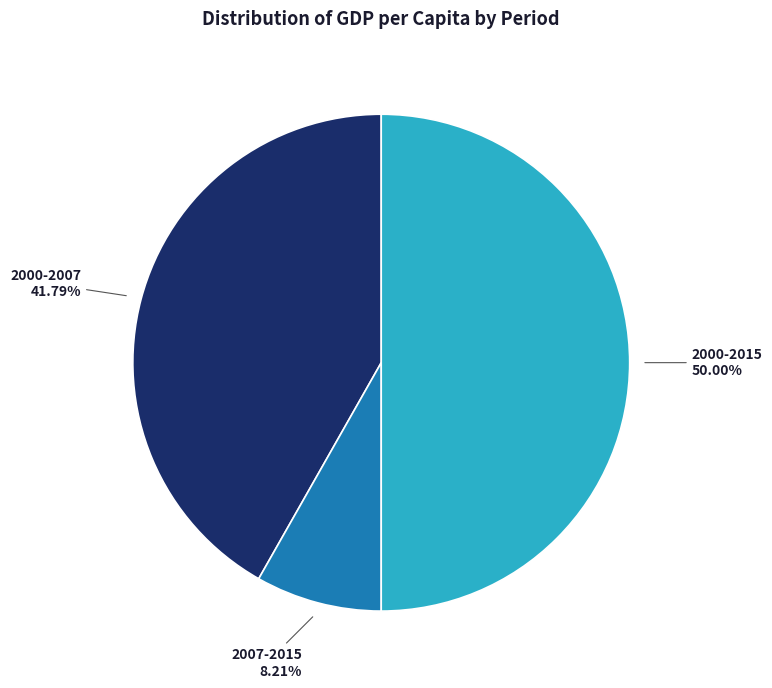

To the nearest percent, what is the combined percentage of 2007-2015 and 2000-2007?

50%